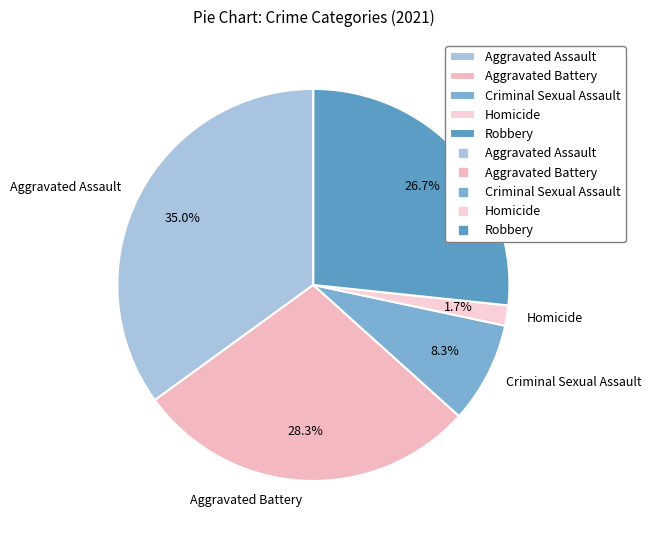

Approximately how many times larger is the value at Criminal Sexual Assault compared to Robbery?

0.3